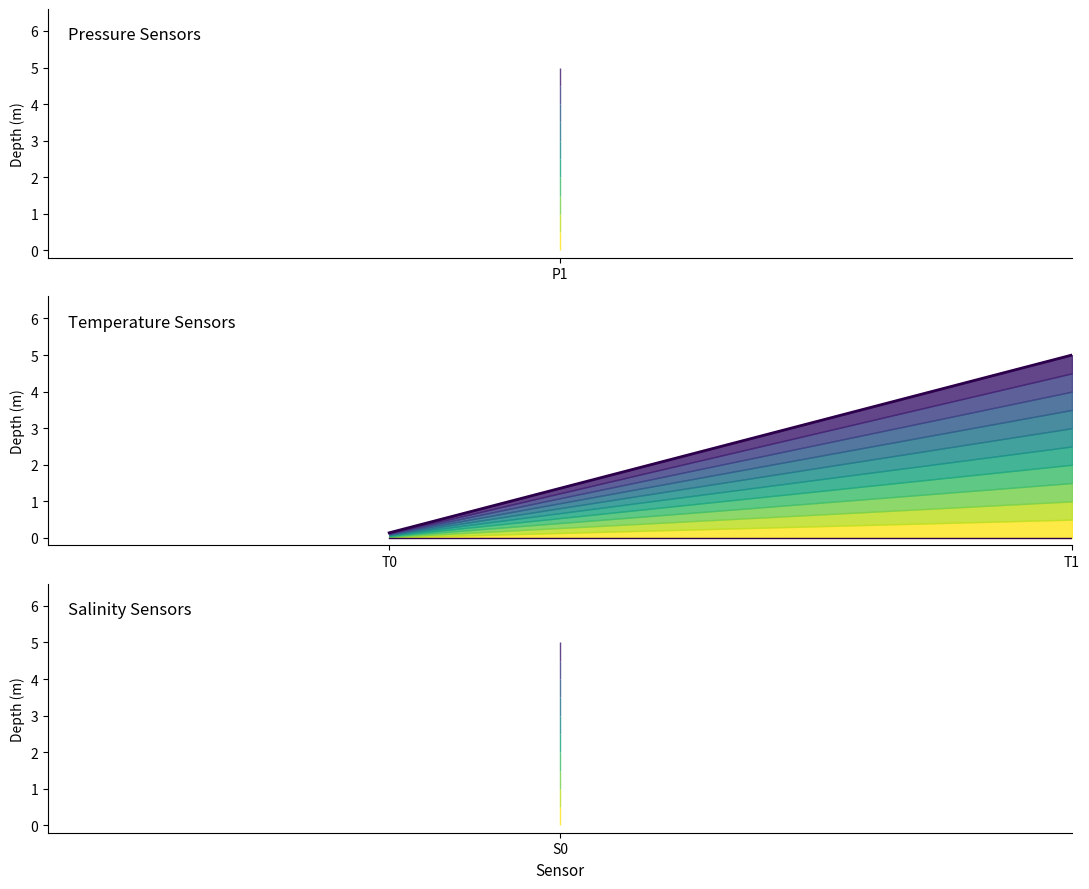

What is the label of the 2nd point from the right?

P1